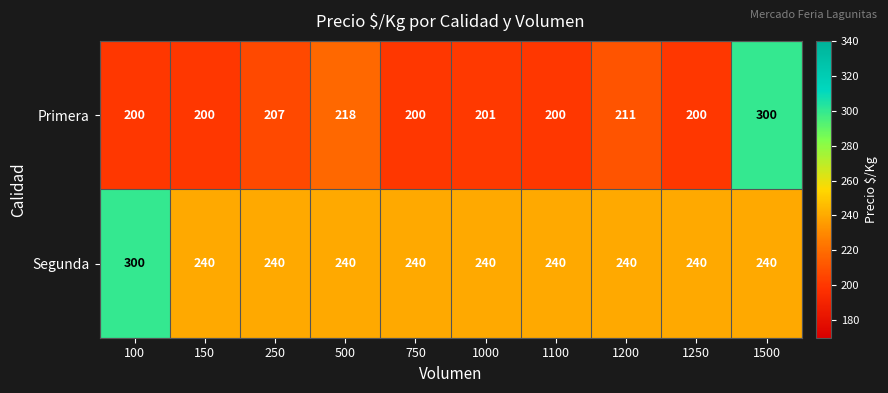

Count the number of categories in the chart.

10